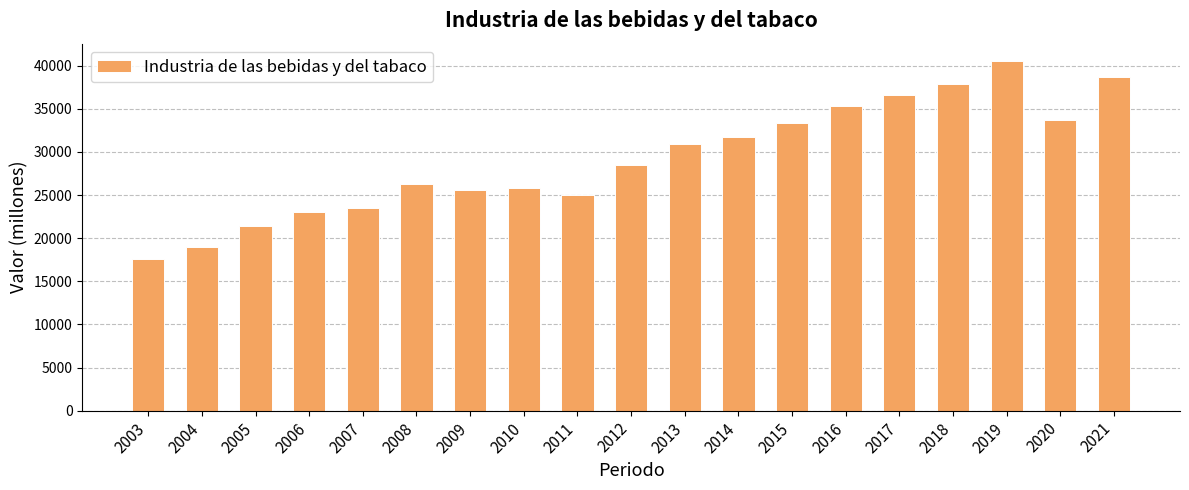

How many bars are there in total?

19